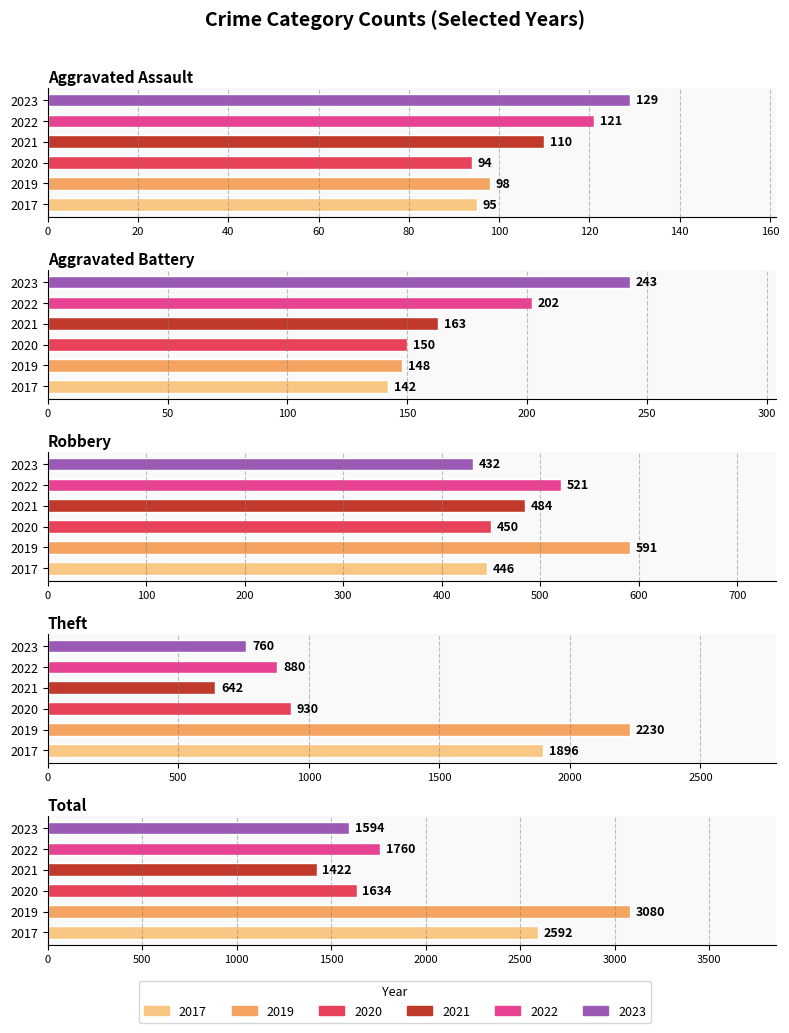

Does the chart contain stacked bars?

No